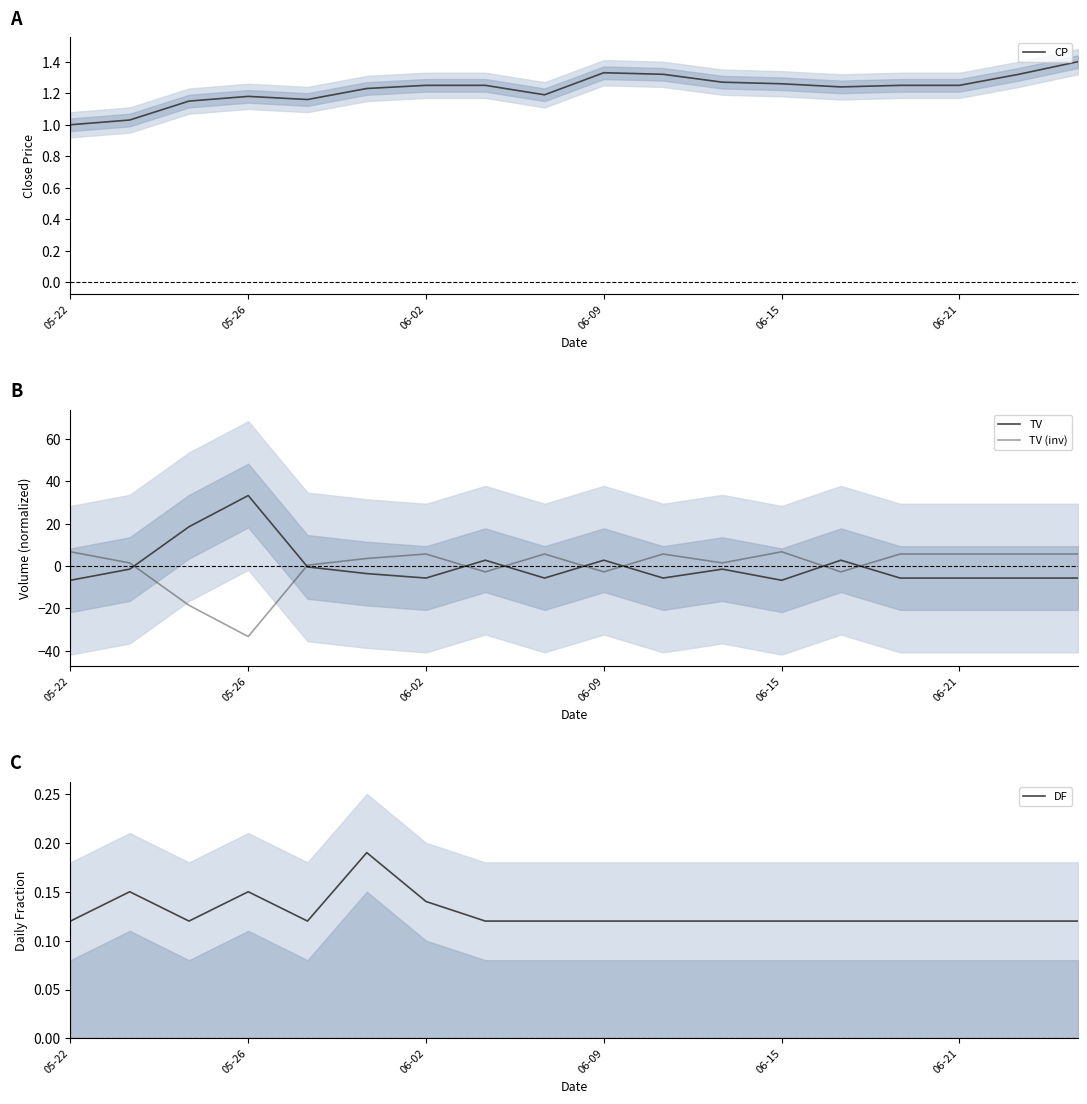

How many data points does each series have?

18